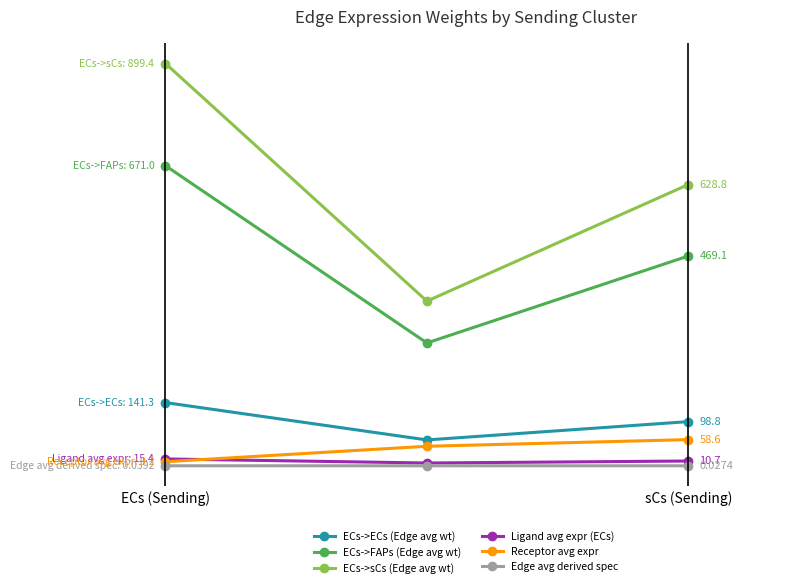

Where does the Receptor avg expr series first go above 43?

sCs (Sending)